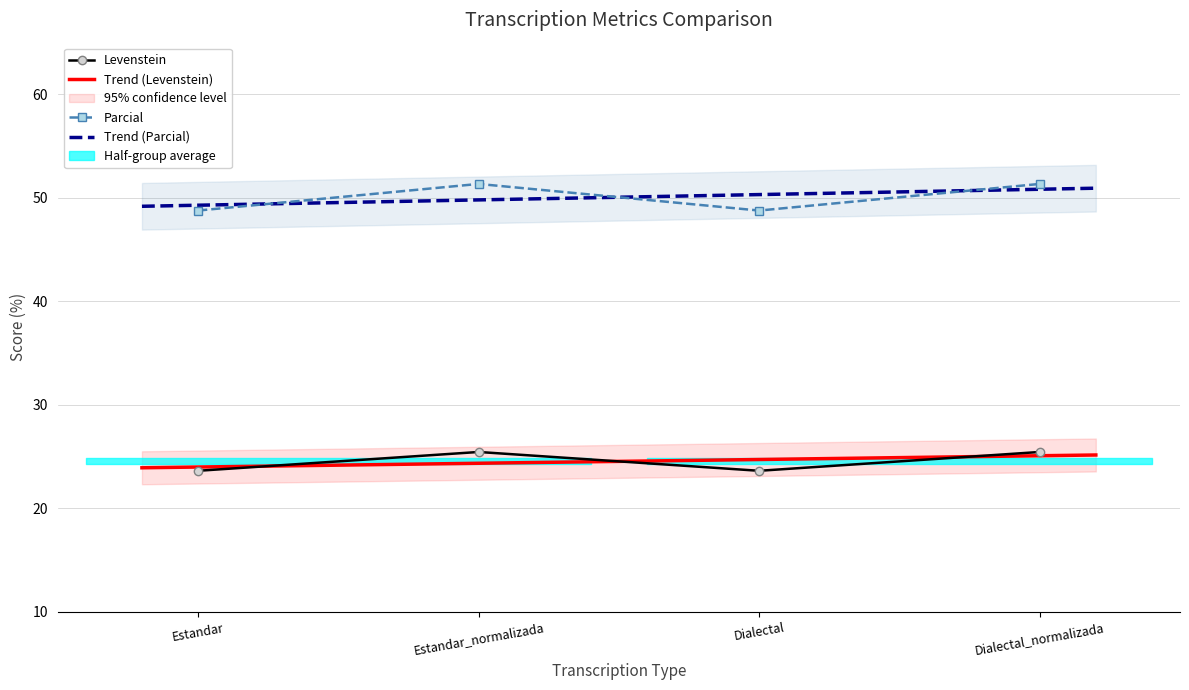

Which has a higher value, Dialectal_normalizada or Estandar_normalizada?

Dialectal_normalizada